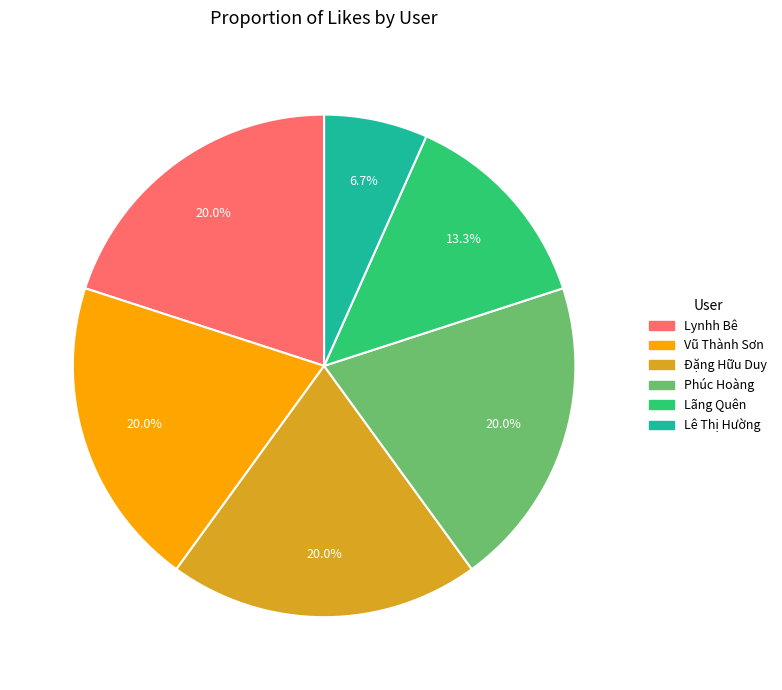

To the nearest percent, what is the difference between the largest and smallest slice percentages?

13%